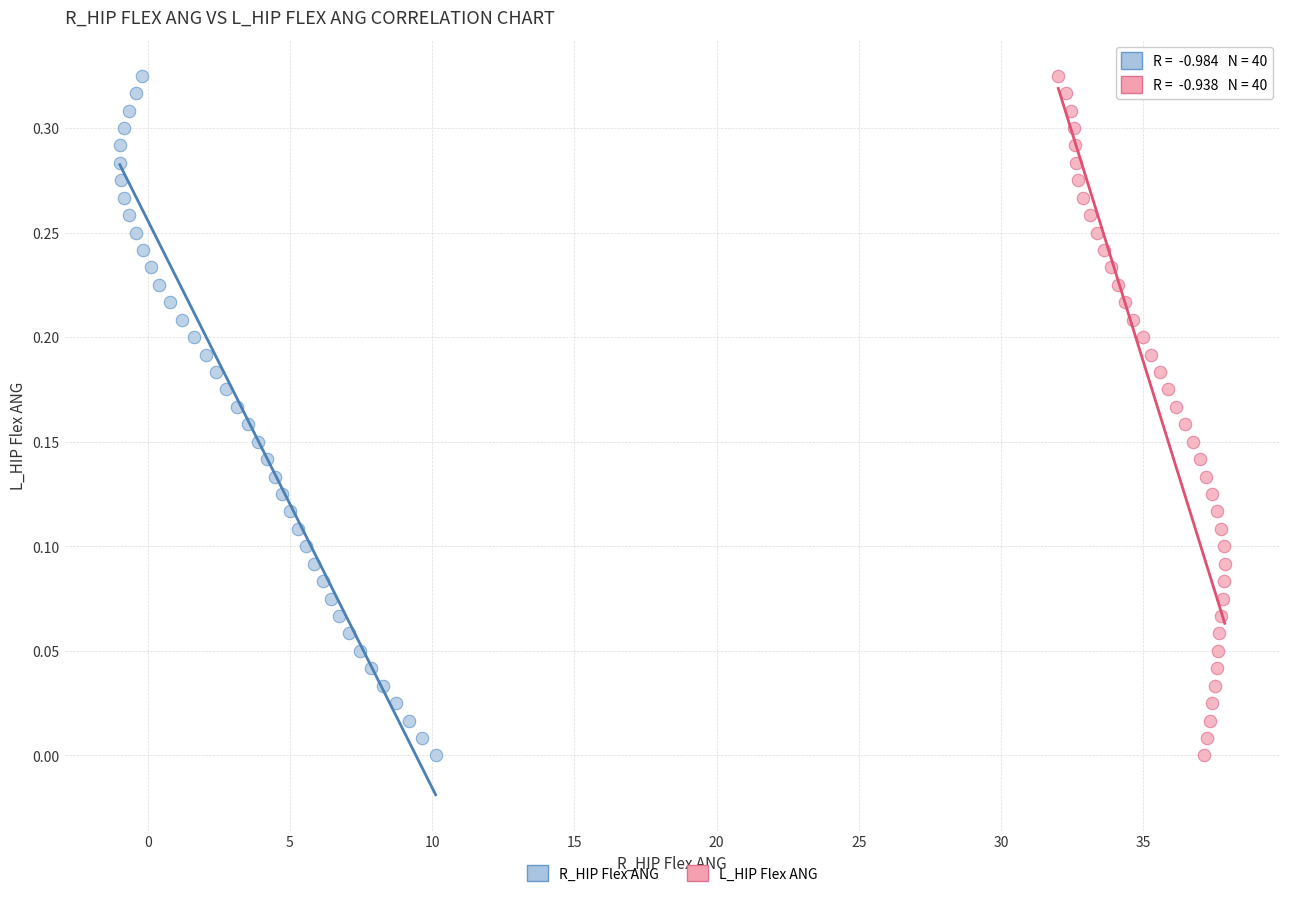

What are all the series names shown in the legend?

R_HIP Flex ANG, L_HIP Flex ANG